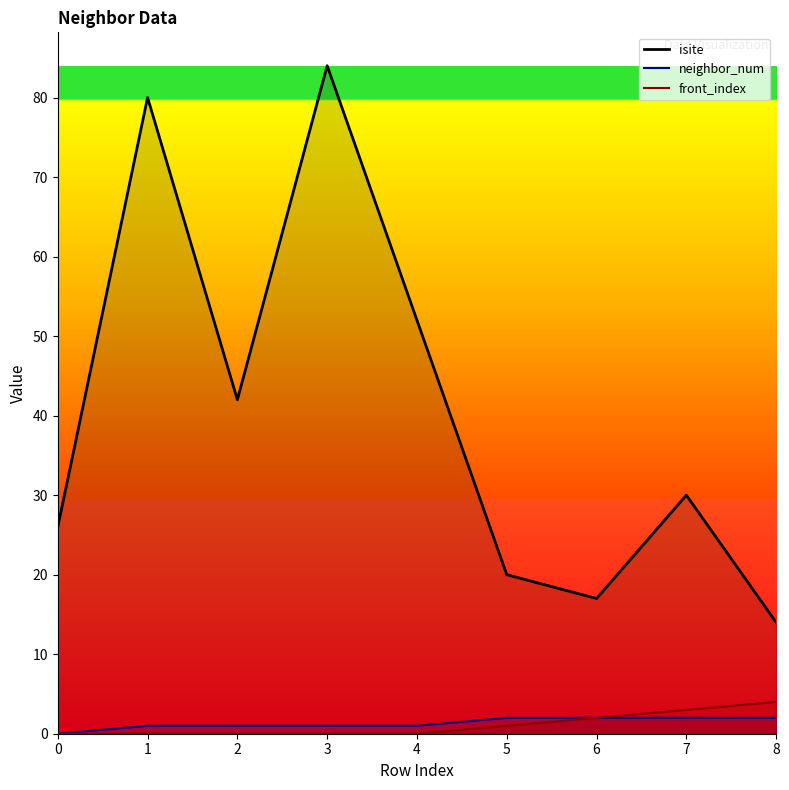

Reading left to right, what are all the values shown in this chart?

isite: 26	80	42	84	52	20	17	30	14
neighbor_num: 0	1	1	1	1	2	2	2	2
front_index: 0	0	0	0	0	1	2	3	4